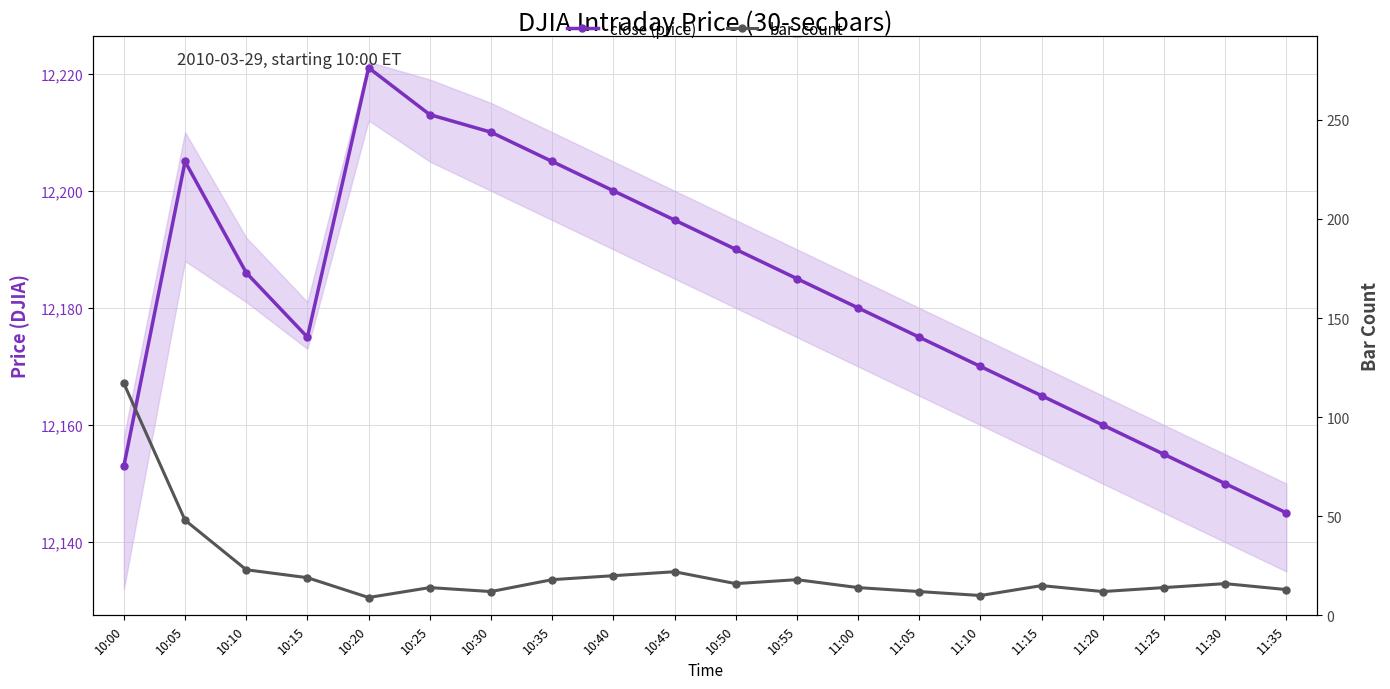

True or false: bar_count and close (price) cross at least once.

False